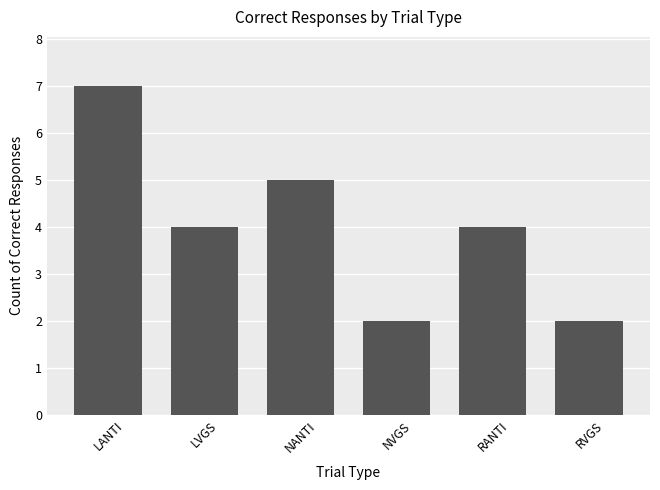

What value does the data have at LVGS?

4